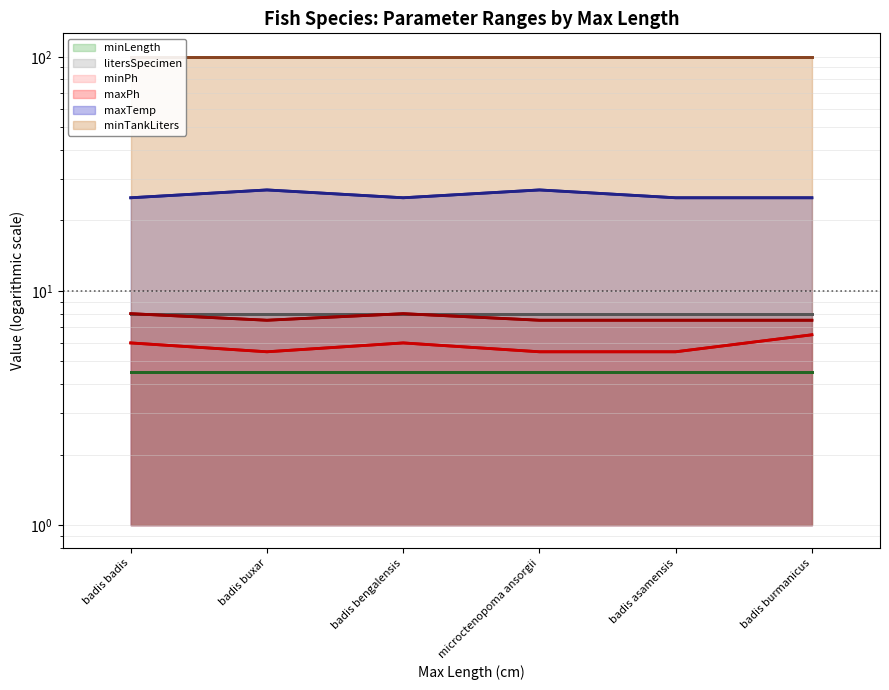

Which series has the widest spread of values?

maxTemp